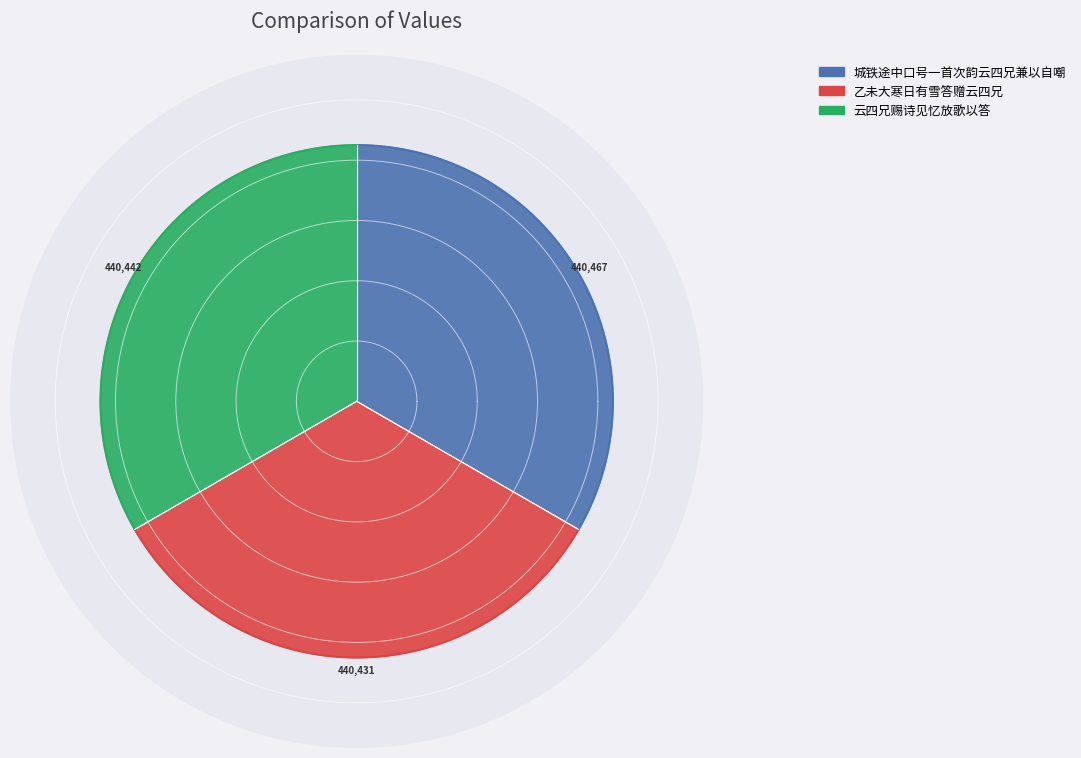

Is there a majority slice in this chart?

No